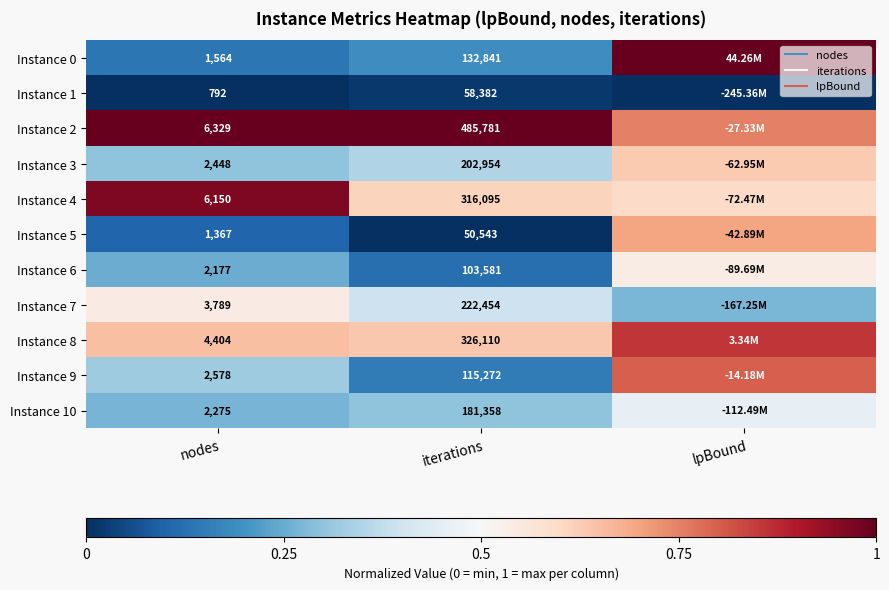

At lpBound, list the series in order from smallest to largest.

Instance 1, Instance 7, Instance 10, Instance 6, Instance 4, Instance 3, Instance 5, Instance 2, Instance 9, Instance 8, Instance 0